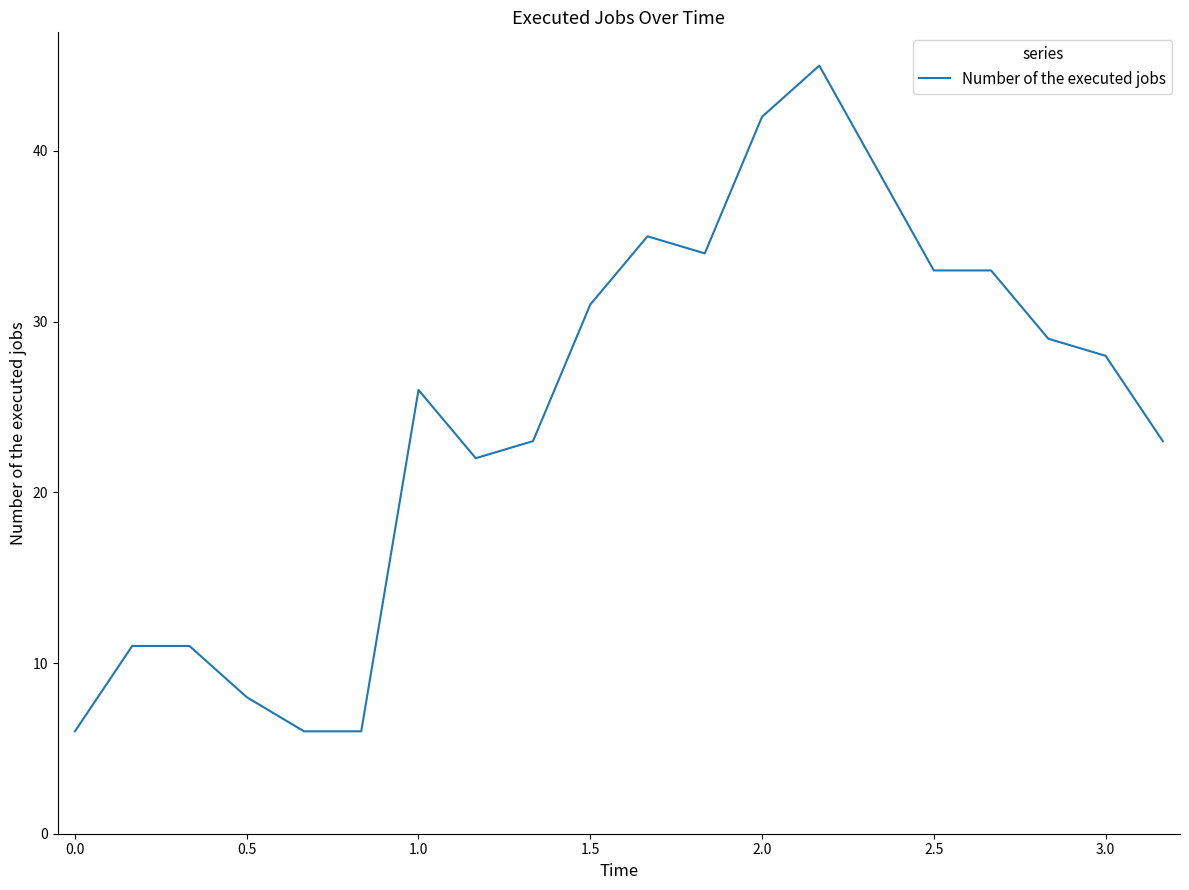

What is the difference between the maximum and minimum values?

39